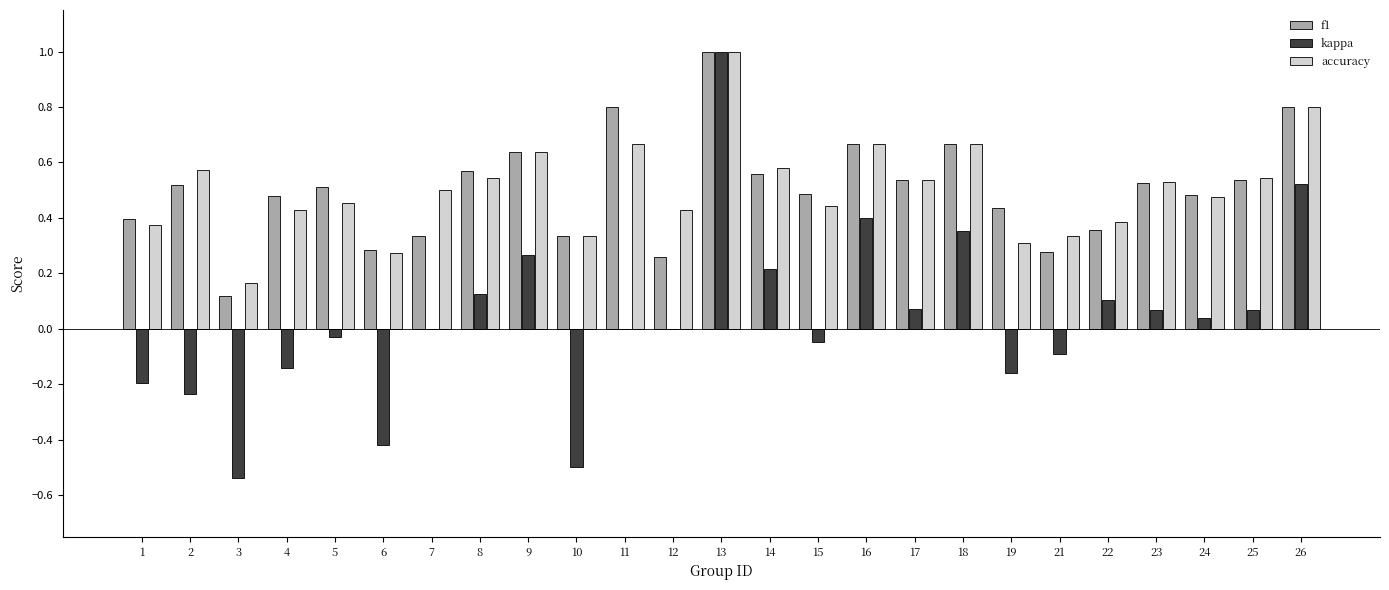

What is the sum of all accuracy values?

12.6